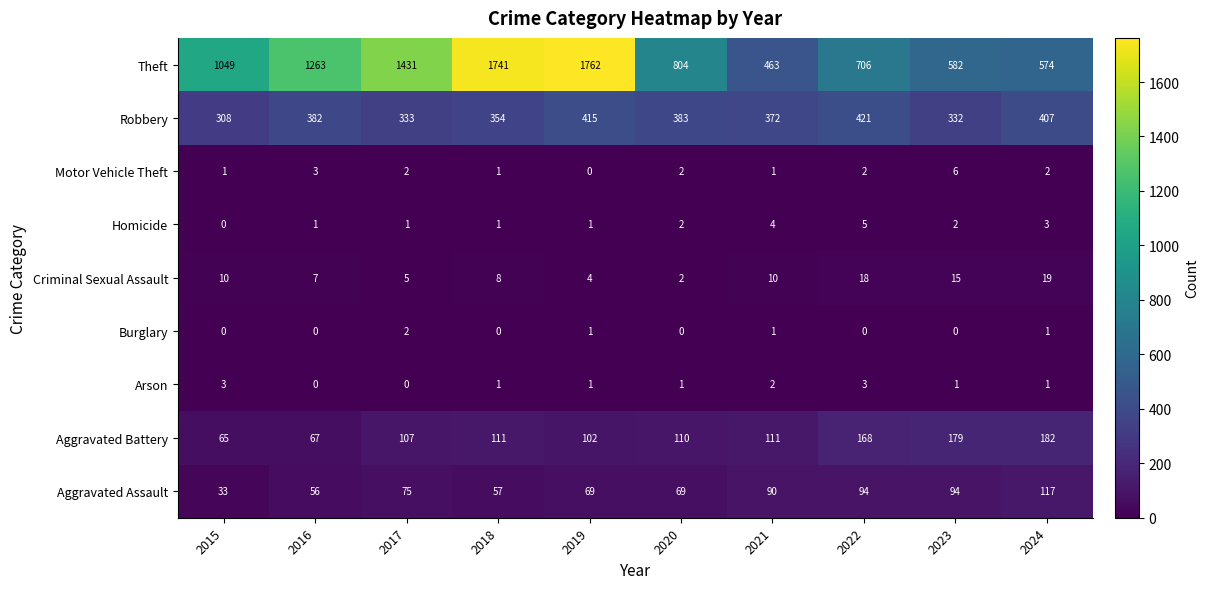

Which category has the highest value across all series?

2019